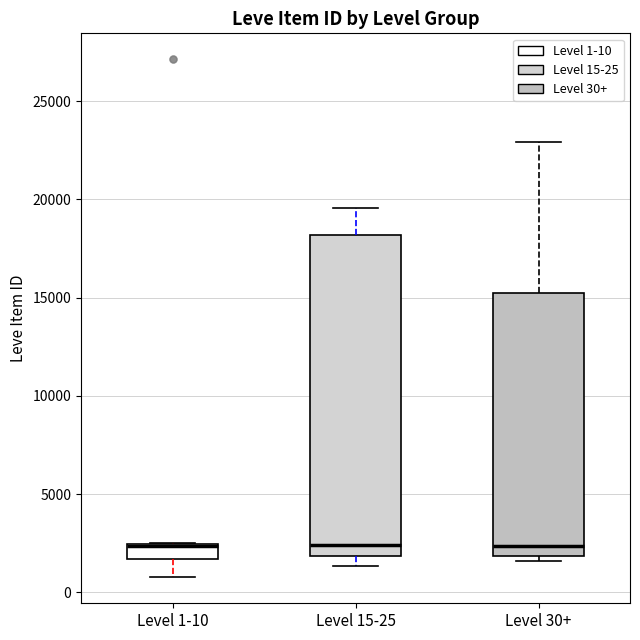

Which box is the tallest, from its lower edge to its upper edge?

Level 15-25